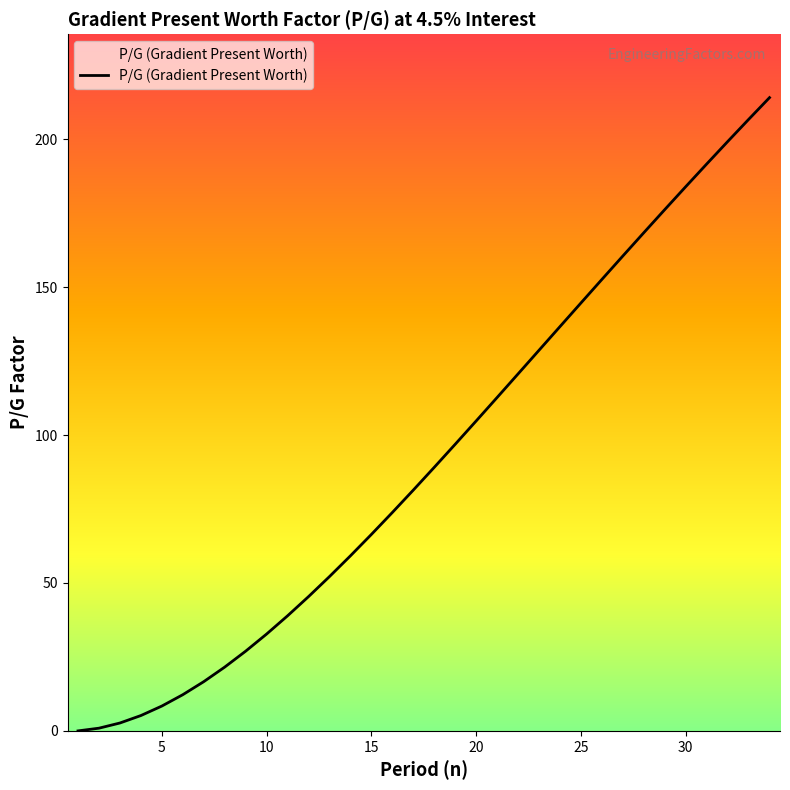

What is the difference between the maximum and minimum values?

214.1